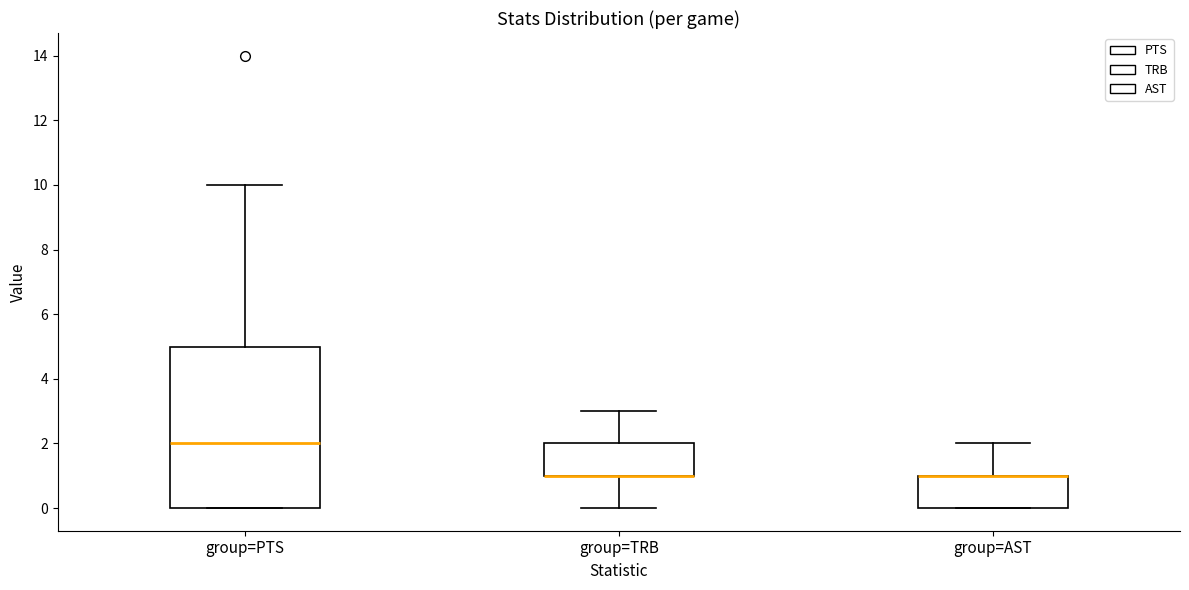

Where is the lower edge of the box for group=TRB on the y-axis? The values are not printed on the chart, so give them approximately, as read against the axis.

1